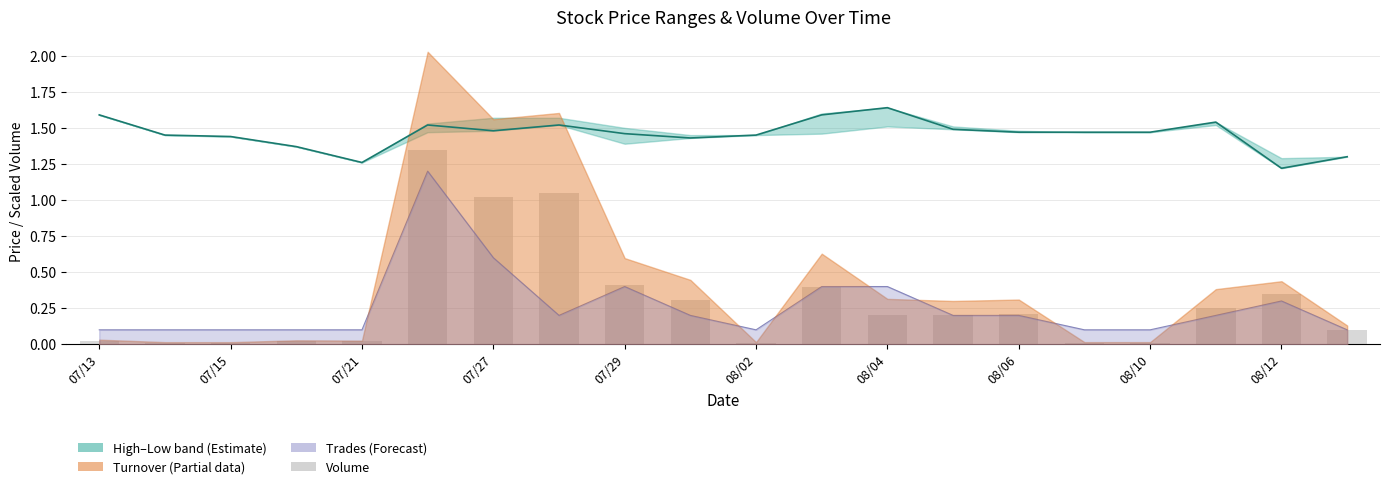

At which label is Volume (×10⁻⁵) closest to 0?

07/15